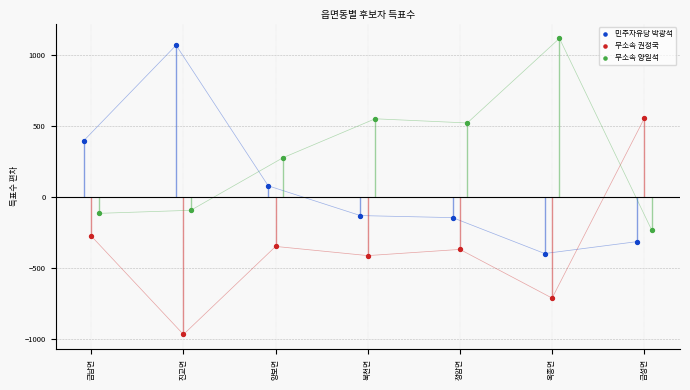

Which series reaches the minimum Y coordinate?

무소속 권정국